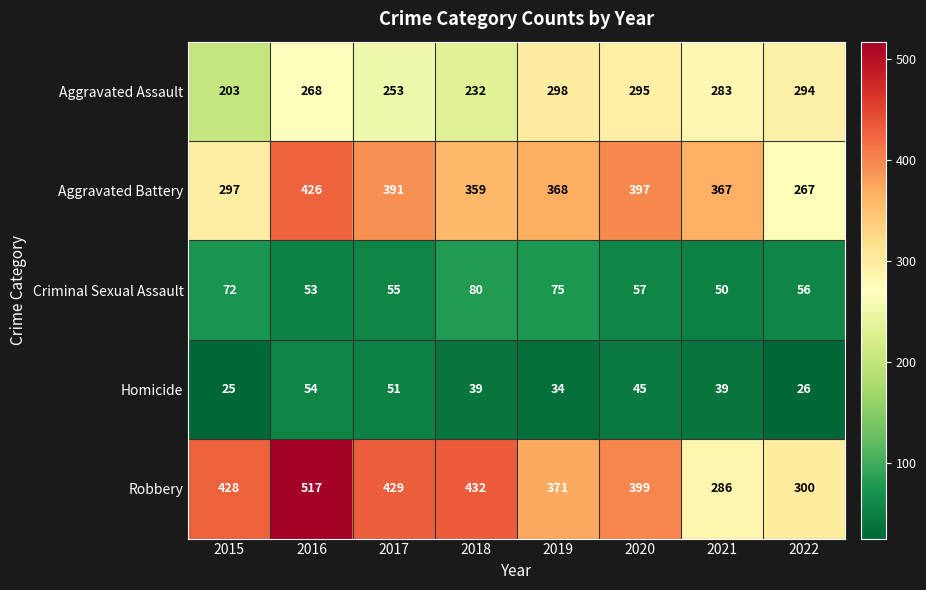

Which label corresponds to the smallest value in the chart?

2015